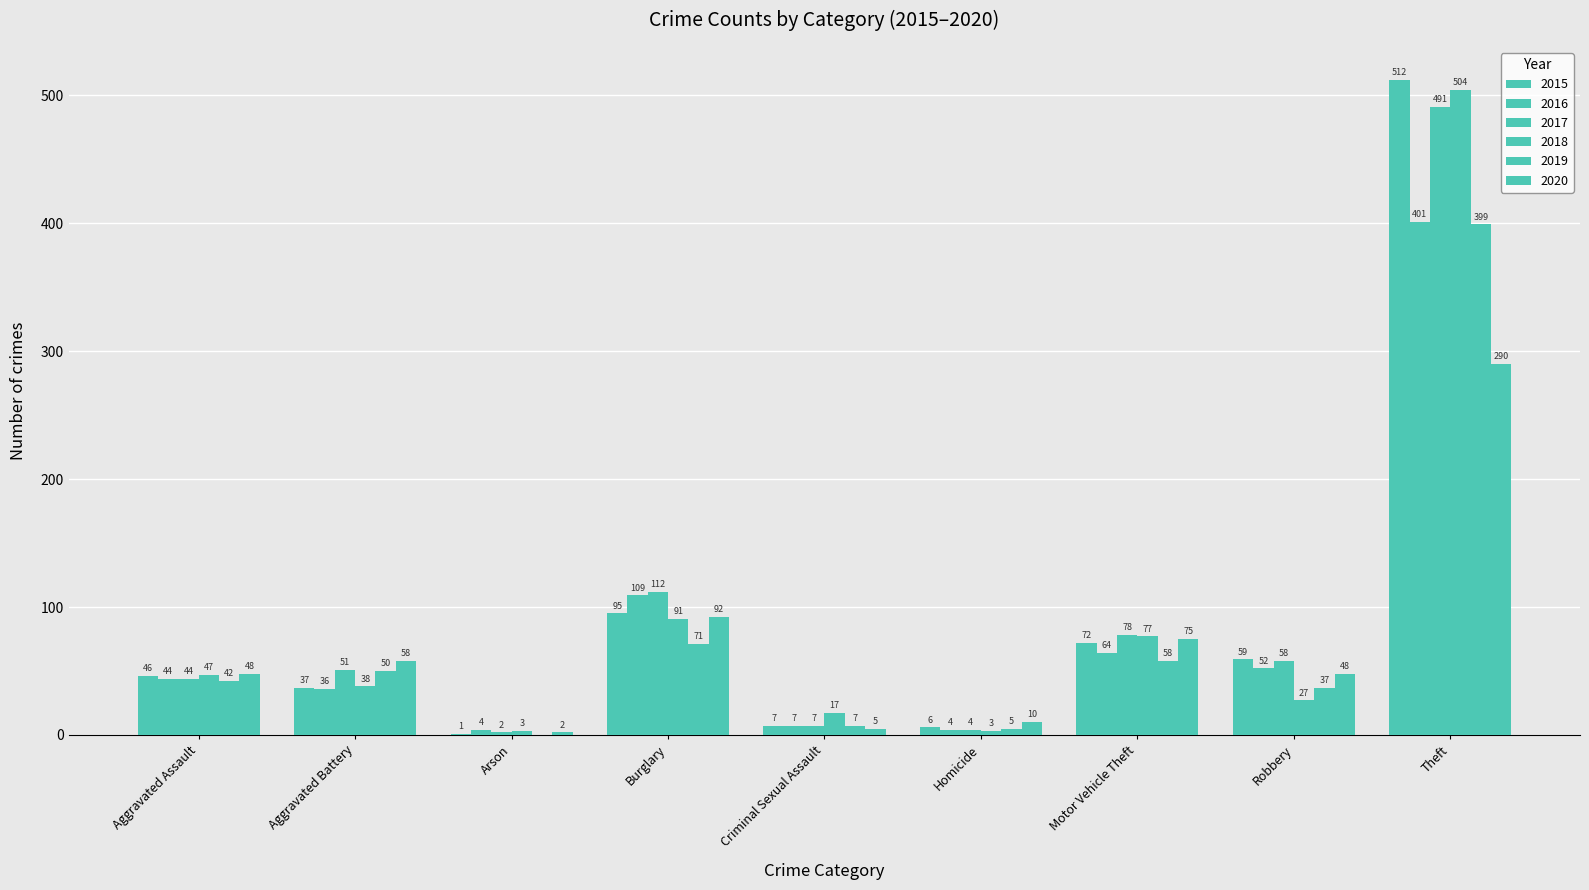

Between Homicide and Arson, which is larger?

Homicide